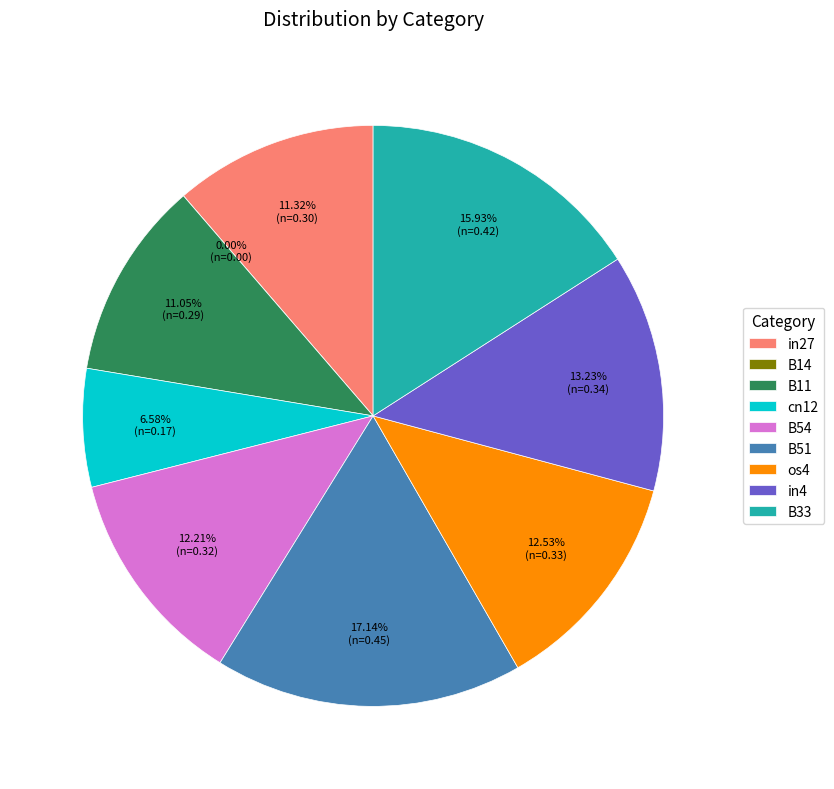

What portion of the pie excludes in27?

88.7%